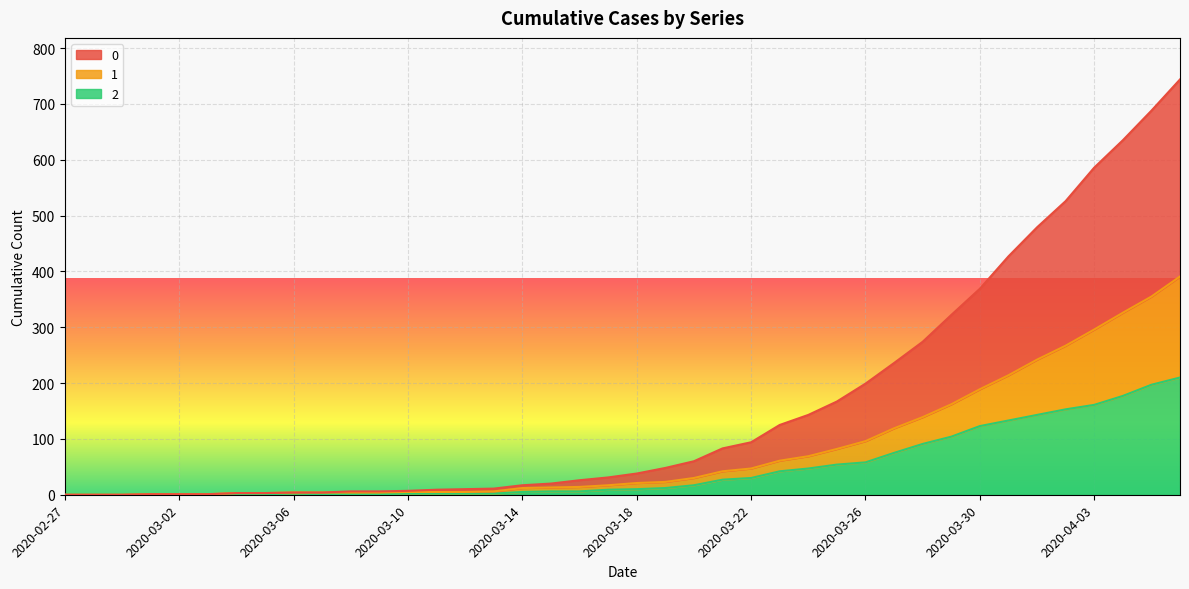

At which label does 2 reach its minimum?

2020-02-27